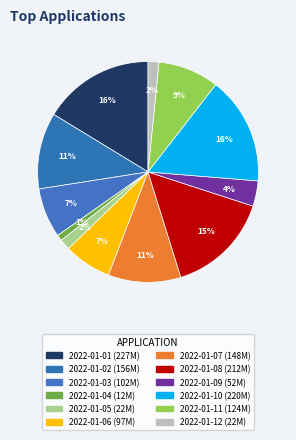

Combined, do 2022-01-03 and 2022-01-01 account for over 50%?

No